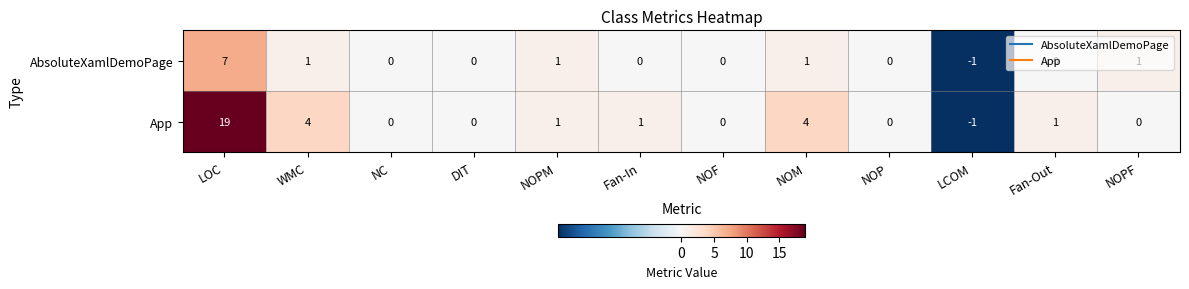

List the series in order of their peak value, lowest first.

AbsoluteXamlDemoPage, App